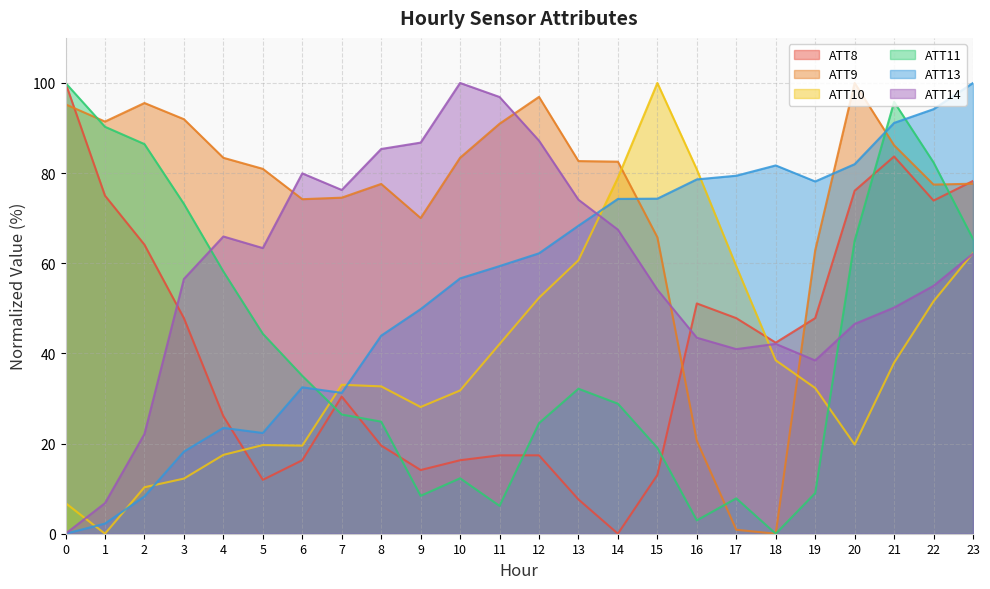

What is the average value of the ATT8 series?

40.8